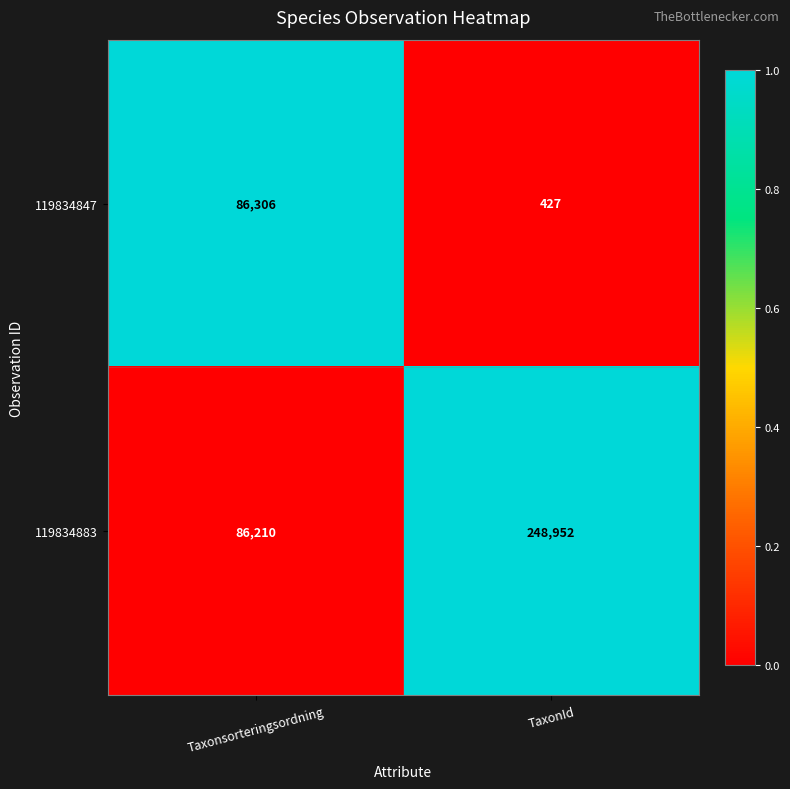

List the labels in order of 119834847 value, smallest first.

TaxonId, Taxonsorteringsordning